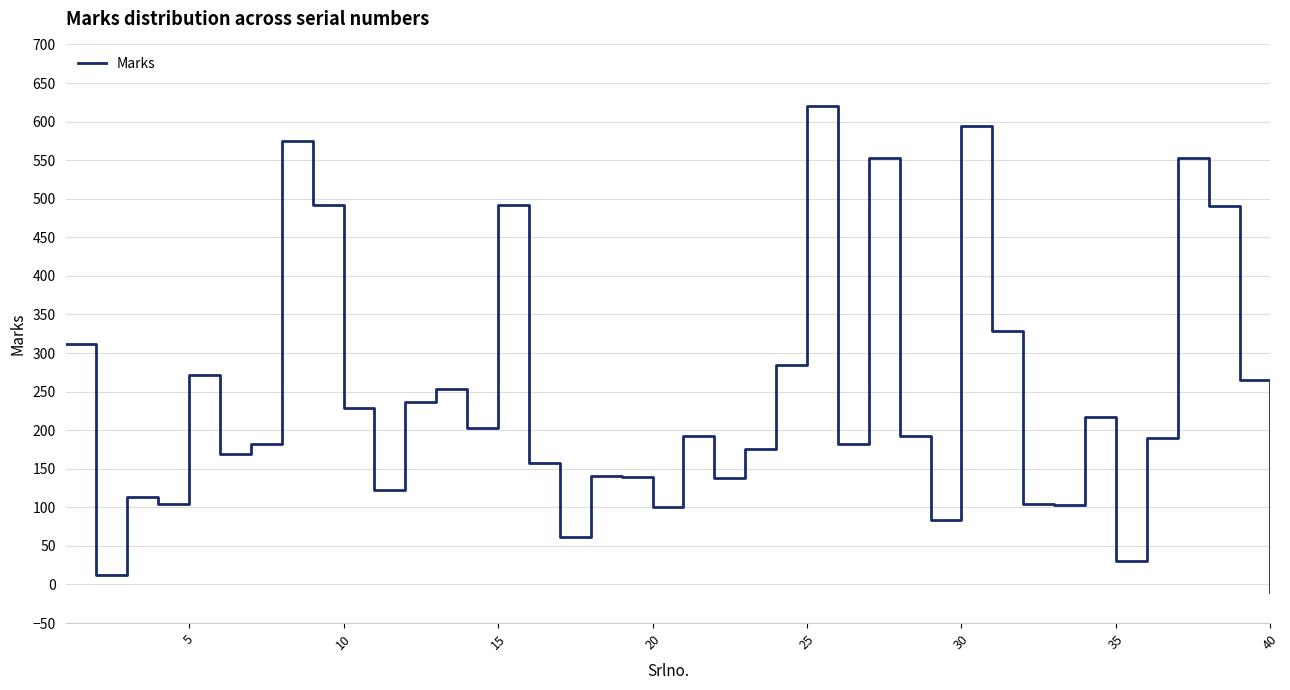

How many series are shown in this chart?

1